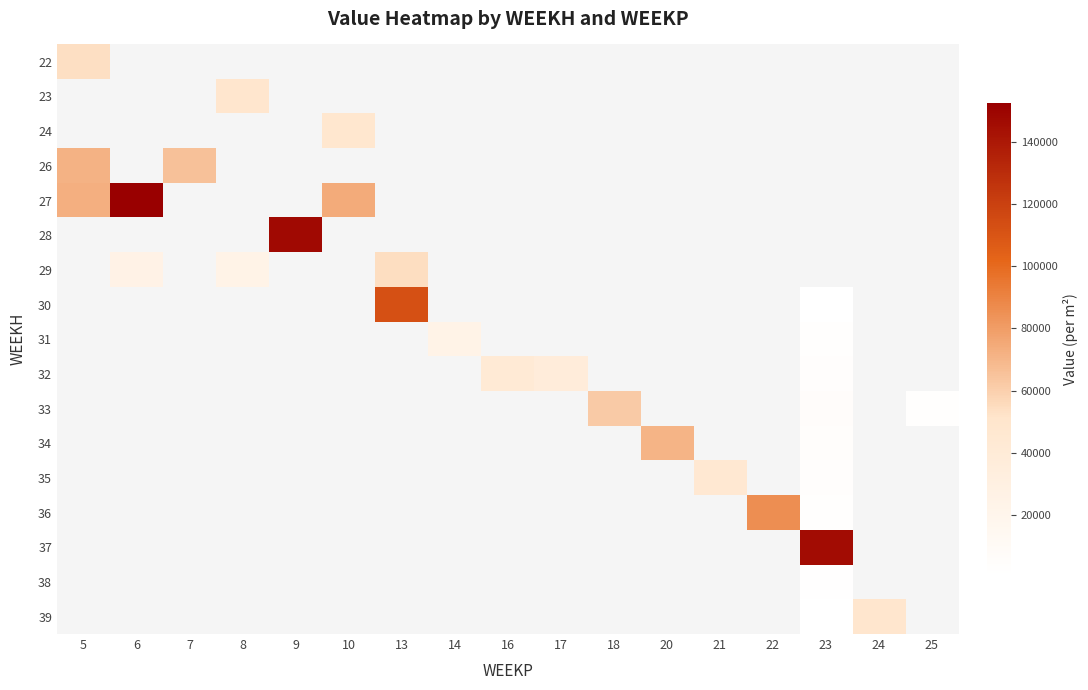

Which label corresponds to the largest value in the chart?

6